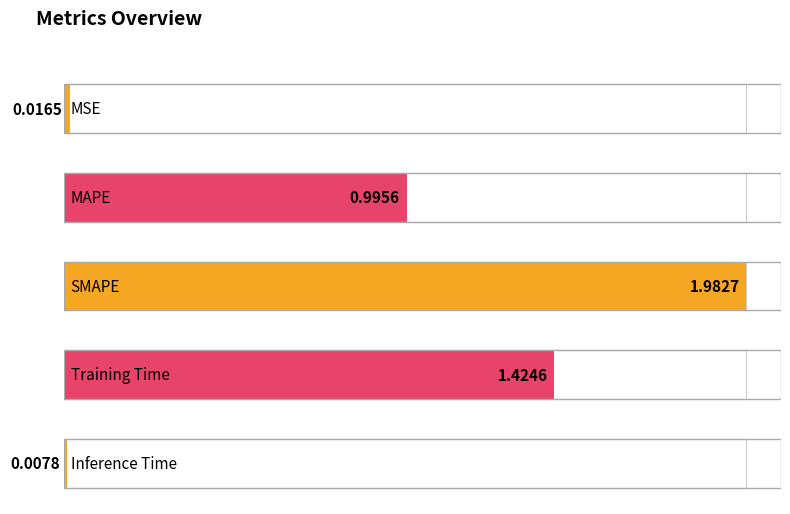

What position from the right is Inference Time?

1